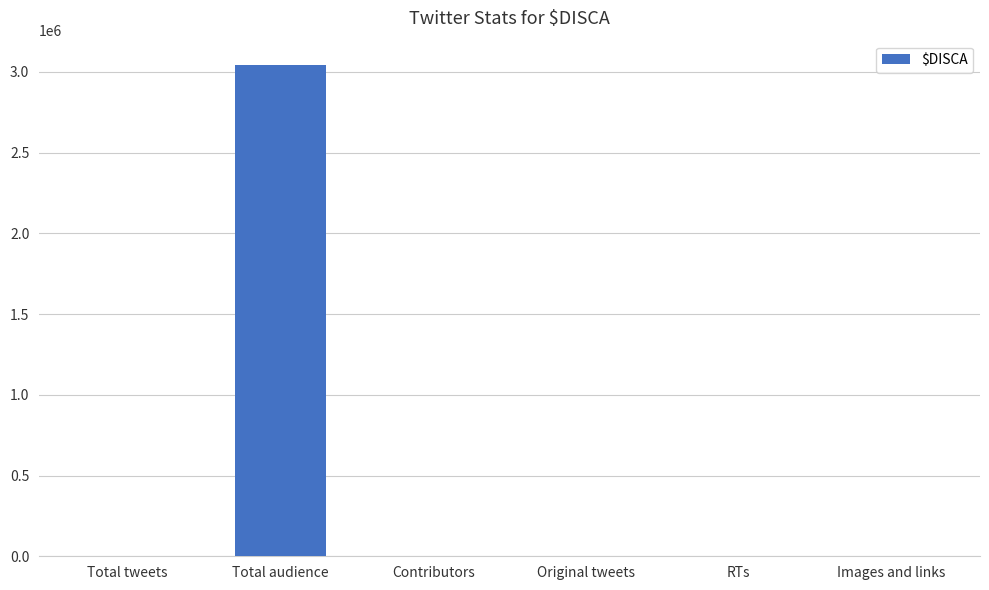

What is the maximum value shown in the chart?

3041689